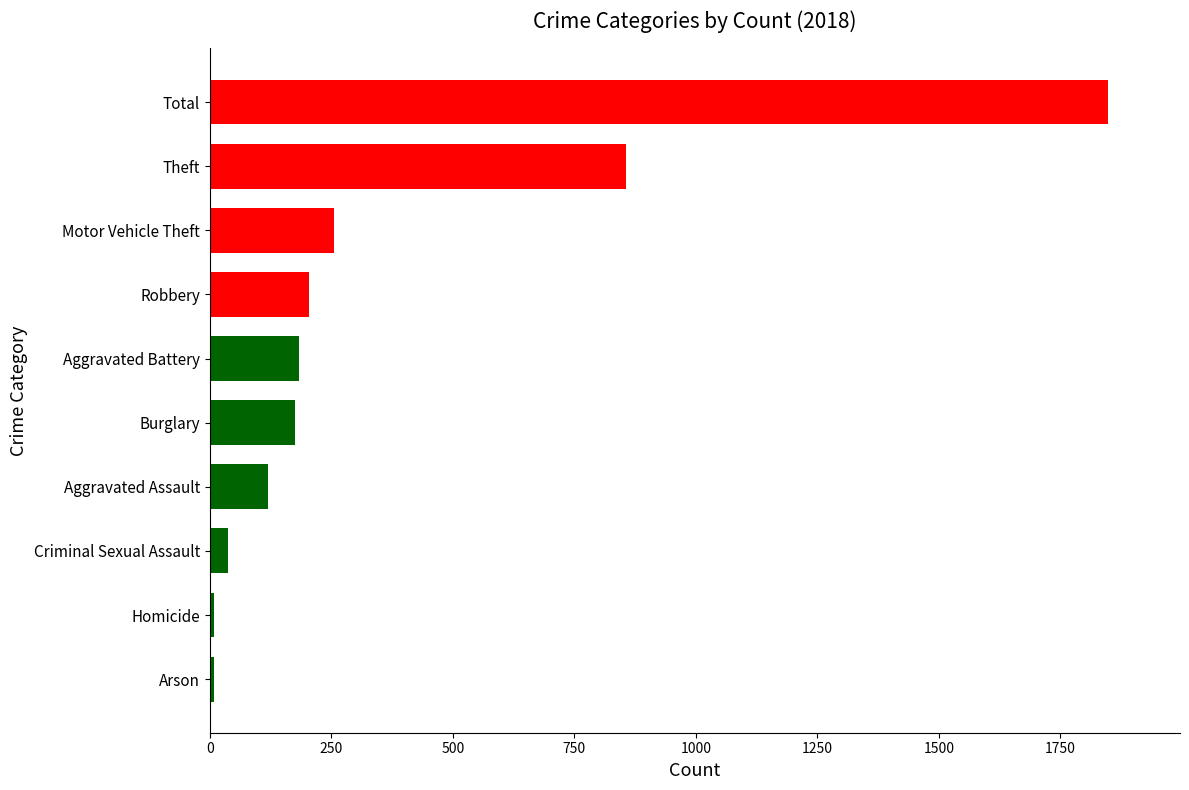

What is the greatest value displayed?

1848